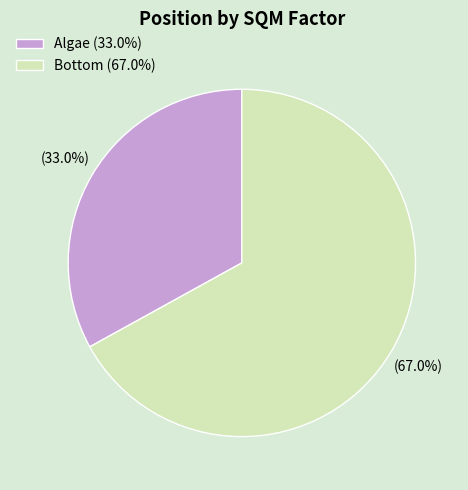

To the nearest percent, what is the difference between the largest and smallest slice percentages?

34%